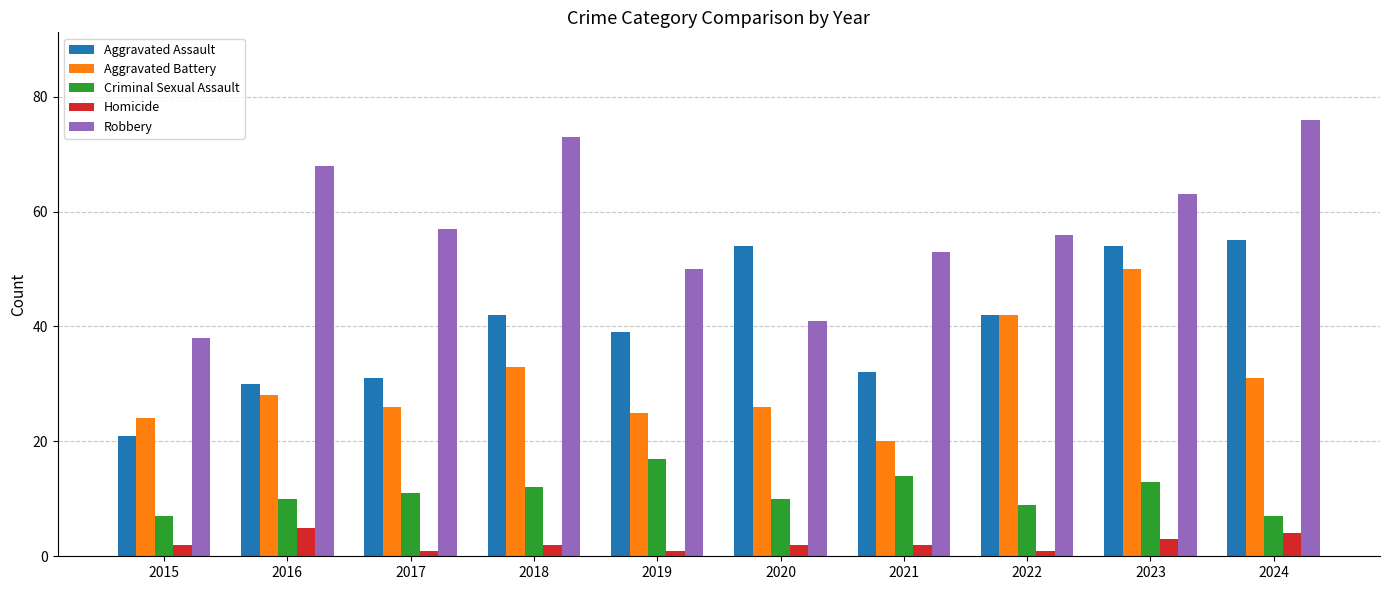

Is it true that Robbery equals 57 at 2017?

True